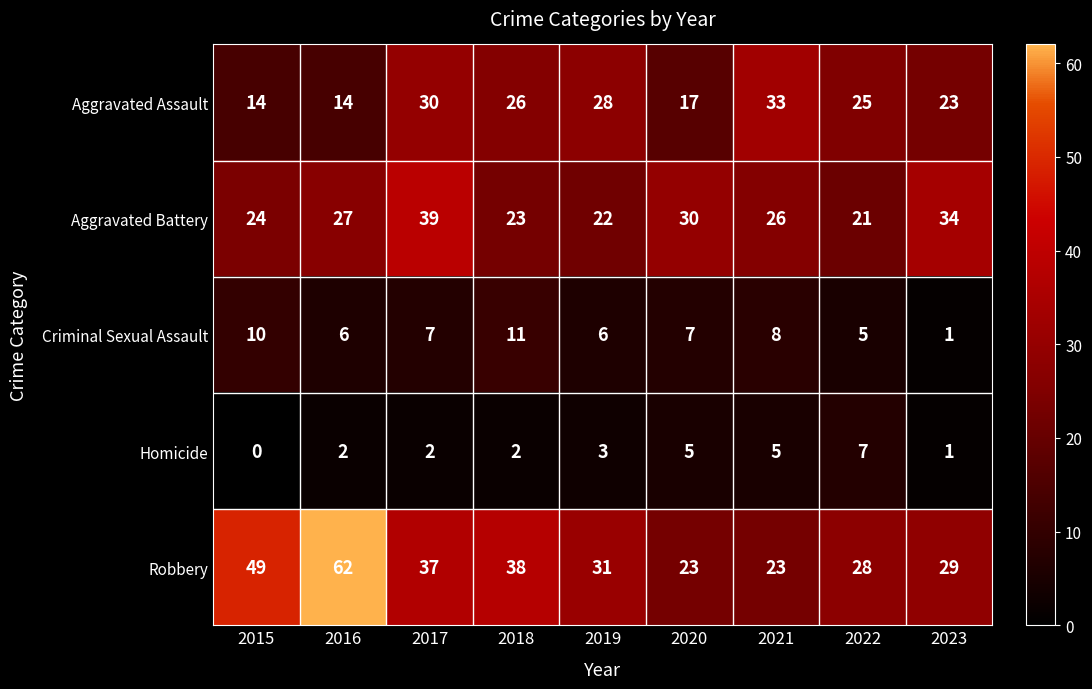

What is the difference between the second highest and minimum values in the Homicide series?

5